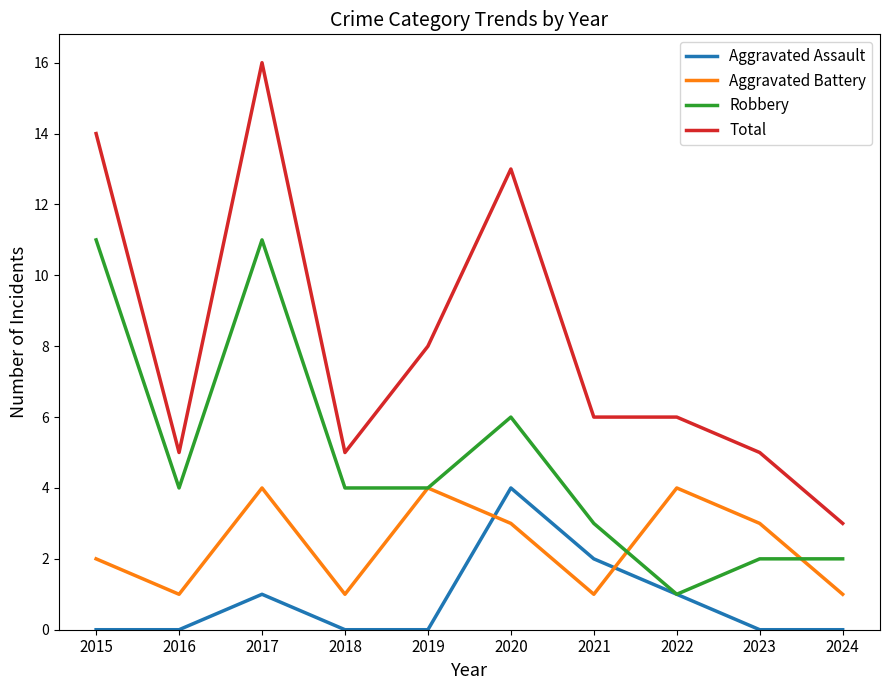

Reading right to left, what are all the values shown in this chart?

Aggravated Assault: 2024=0	2023=0	2022=1	2021=2	2020=4	2019=0	2018=0	2017=1	2016=0	2015=0
Aggravated Battery: 2024=1	2023=3	2022=4	2021=1	2020=3	2019=4	2018=1	2017=4	2016=1	2015=2
Robbery: 2024=2	2023=2	2022=1	2021=3	2020=6	2019=4	2018=4	2017=11	2016=4	2015=11
Total: 2024=3	2023=5	2022=6	2021=6	2020=13	2019=8	2018=5	2017=16	2016=5	2015=14